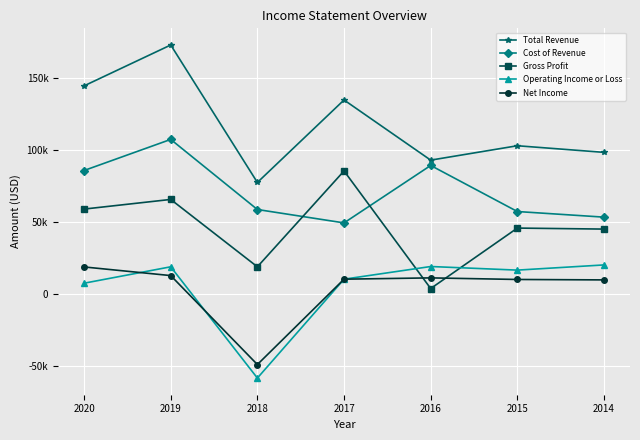

What is the value of the Total Revenue point at the 2nd from the left?

172900